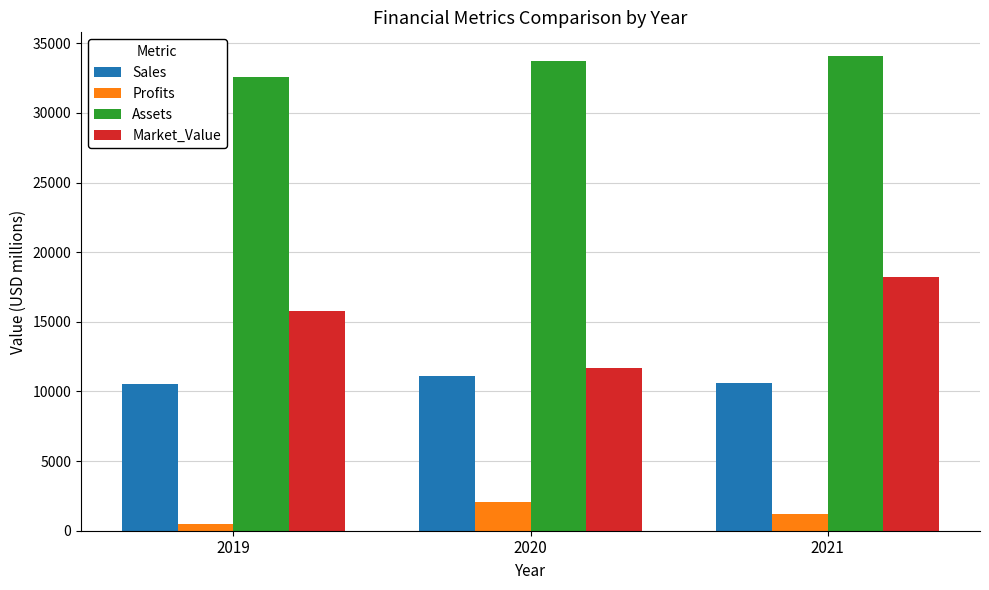

Where is Sales nearest to the value 10839?

2021